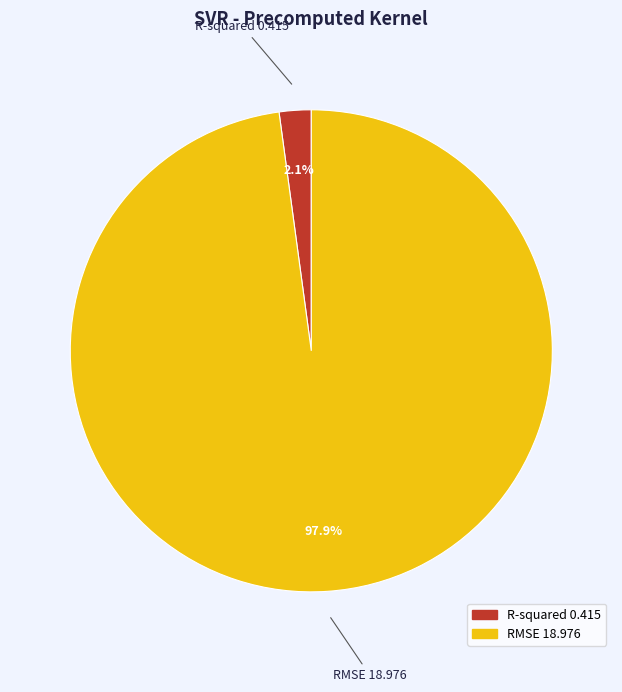

Do R-squared and RMSE together represent more than half of the pie?

Yes